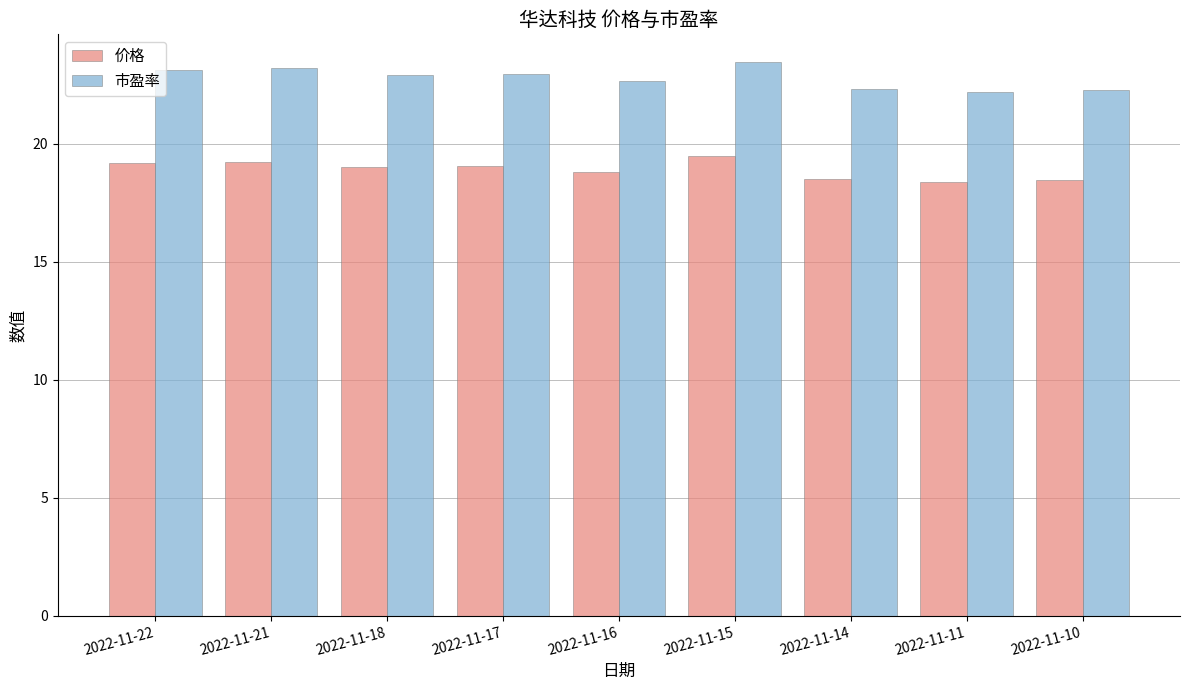

True or false: 市盈率 has a value of 11.0 at 2022-11-18.

False